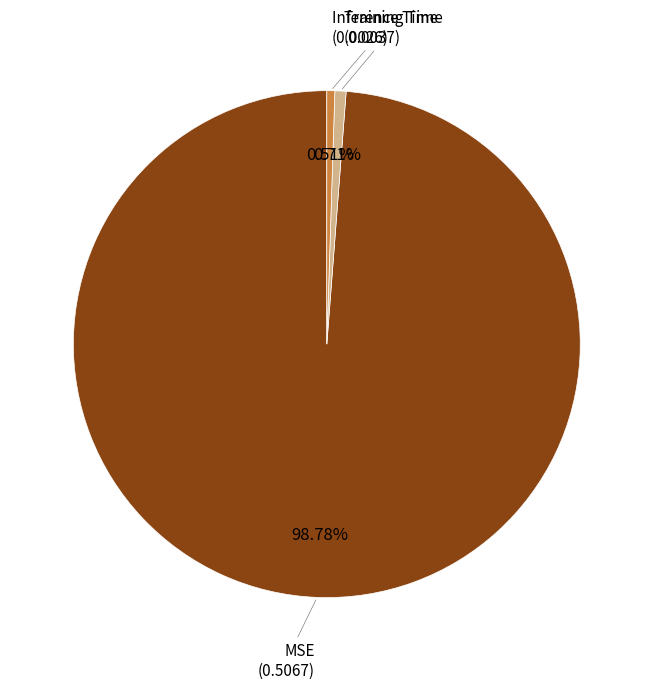

To the nearest percent, what is the average slice percentage?

33%